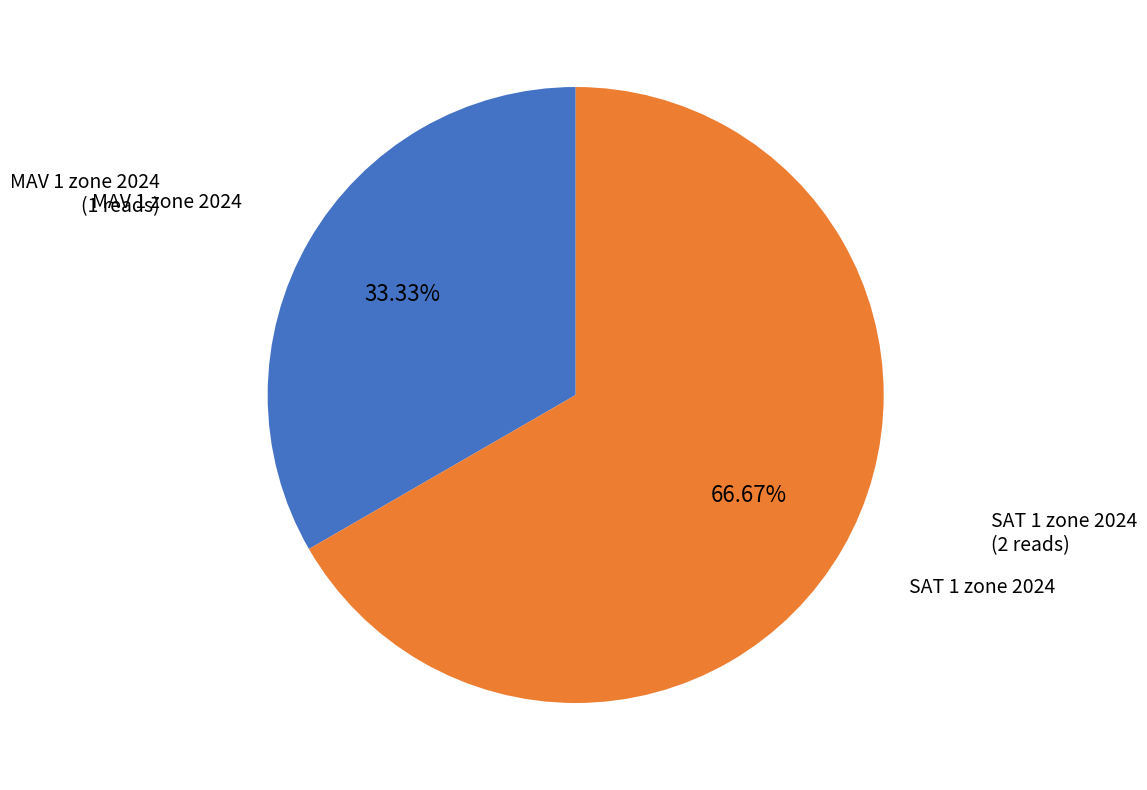

What percentage is the SAT 1 zone 2024 slice, to the nearest percent?

67%